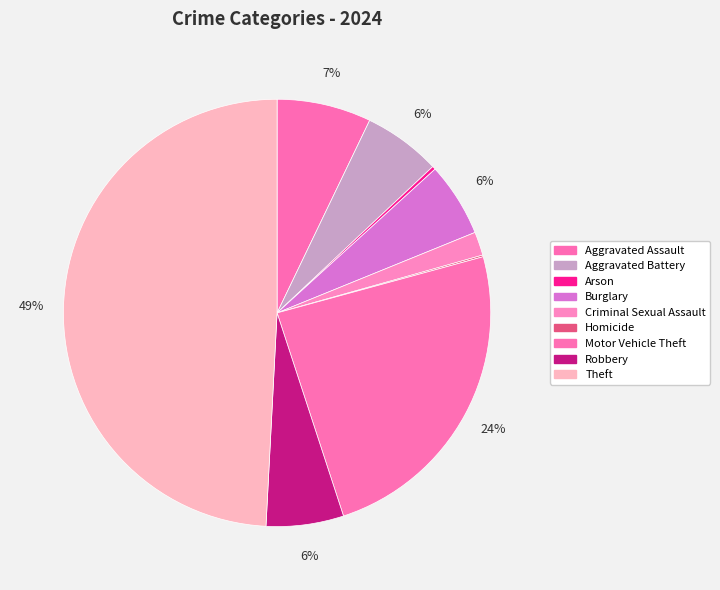

Between Burglary and Homicide, which is larger?

Burglary